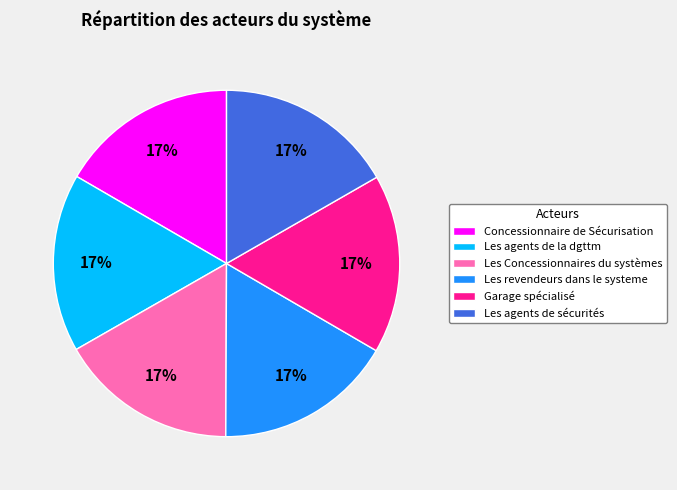

Is it true that Les agents de la dgttm is 11% of the pie?

False